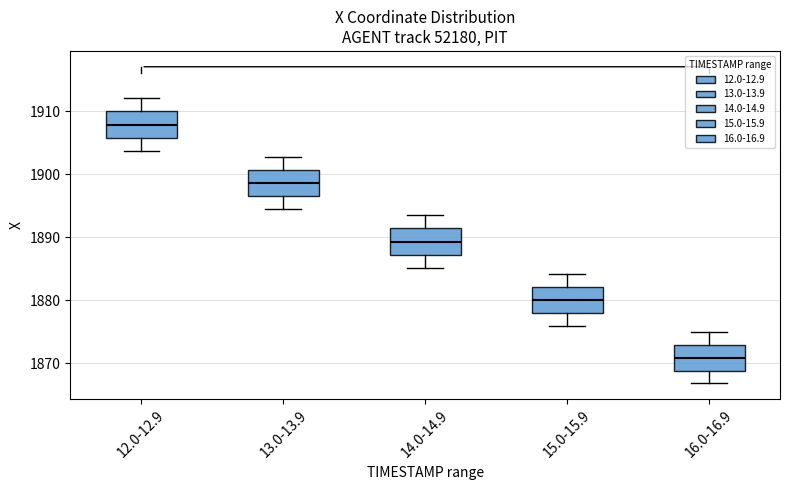

Where is the upper edge of the box for 15.0-15.9 on the y-axis? The values are not printed on the chart, so give them approximately, as read against the axis.

1882